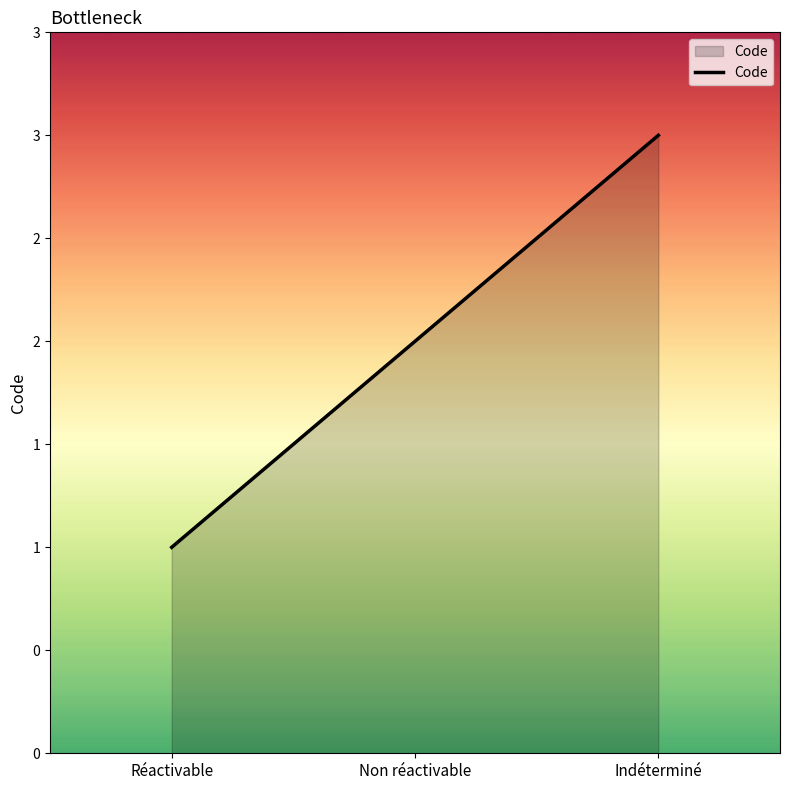

Does the chart have visible grid lines?

No